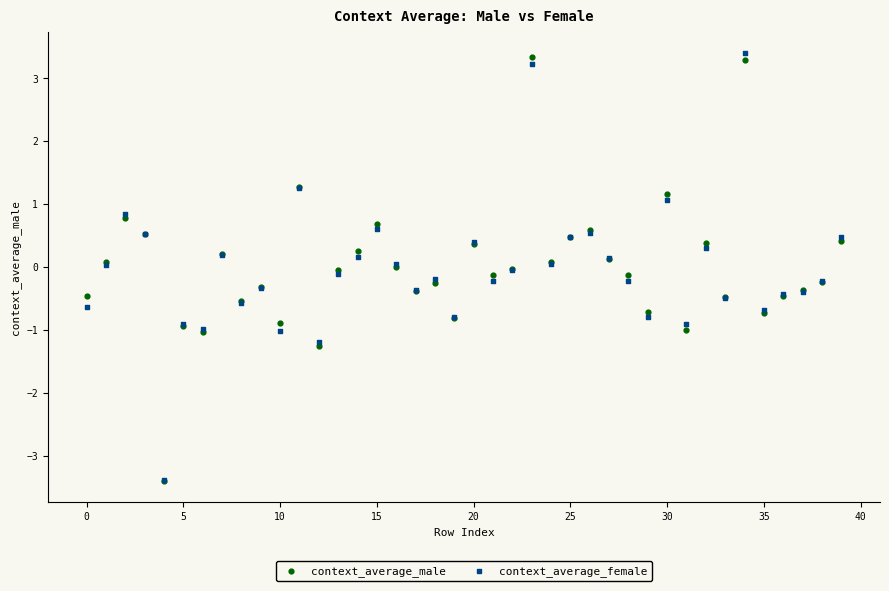

What are all the series names shown in the legend?

context_average_male, context_average_female